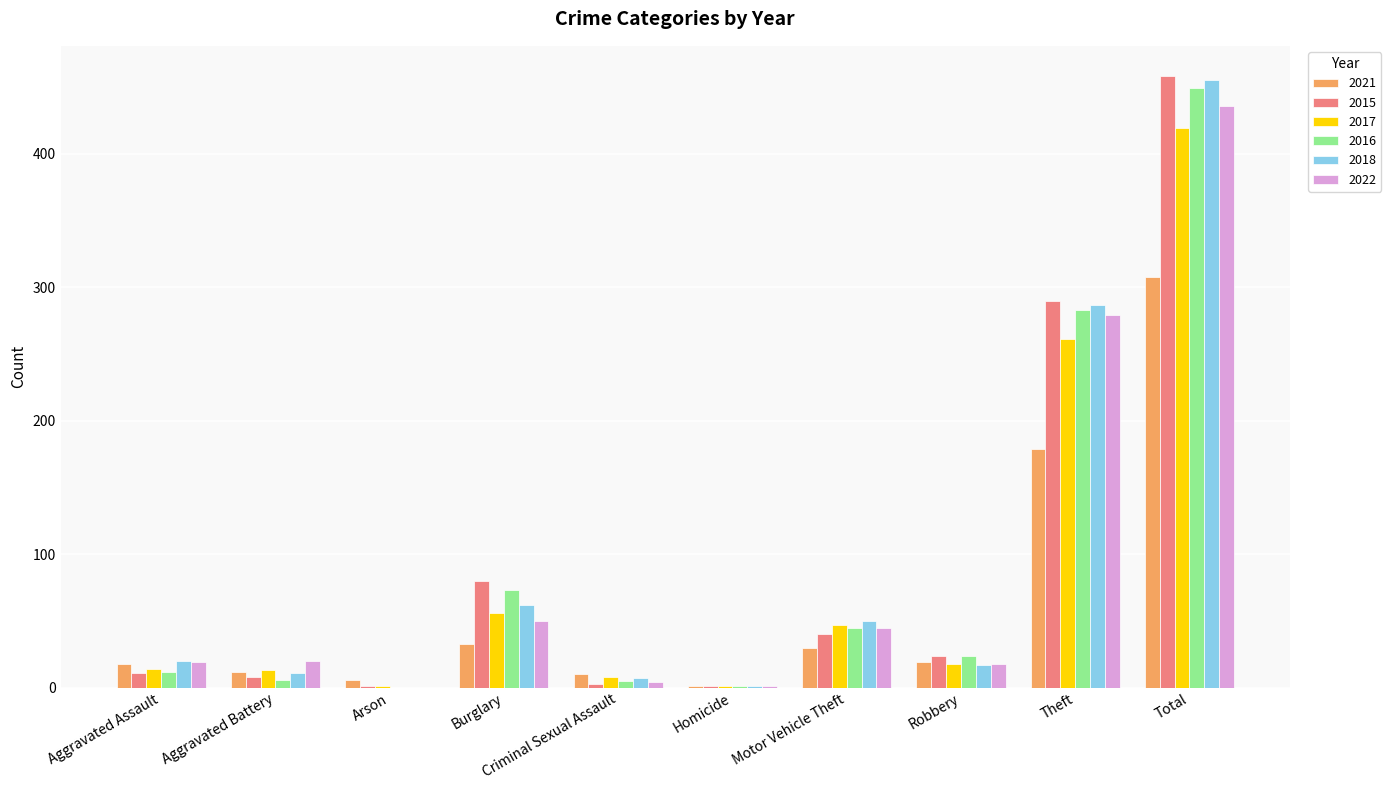

At which category is the sum across all series the highest?

Total